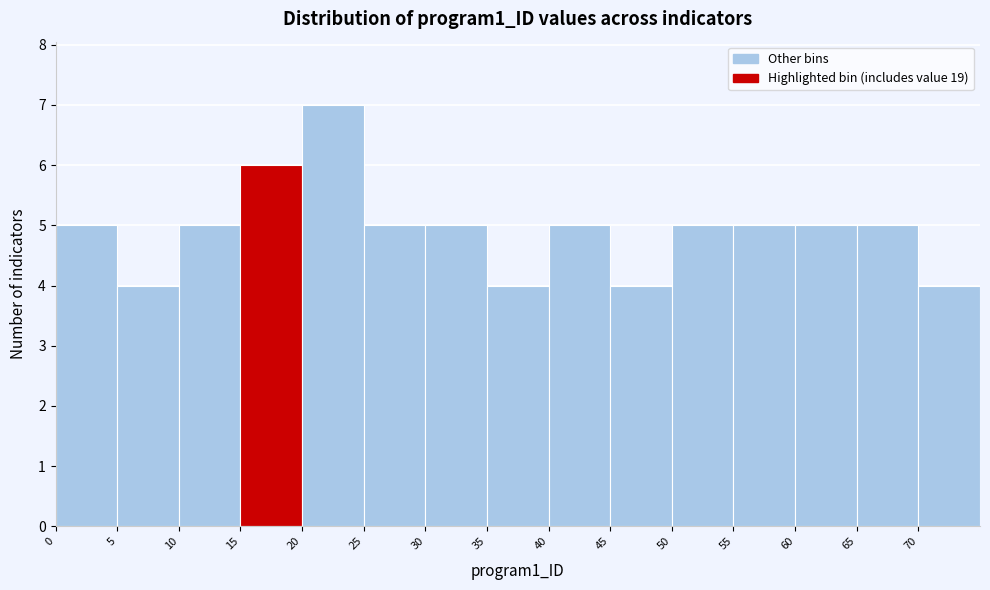

Over which range of the x-axis is the bar tallest?

20 to 25